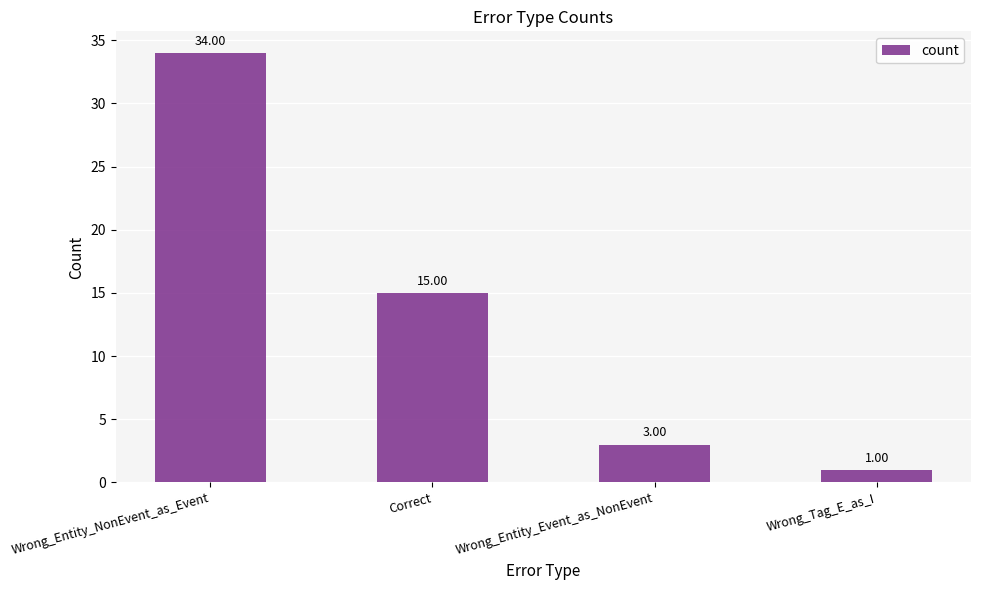

What position from the right is Wrong_Tag_E_as_I?

1